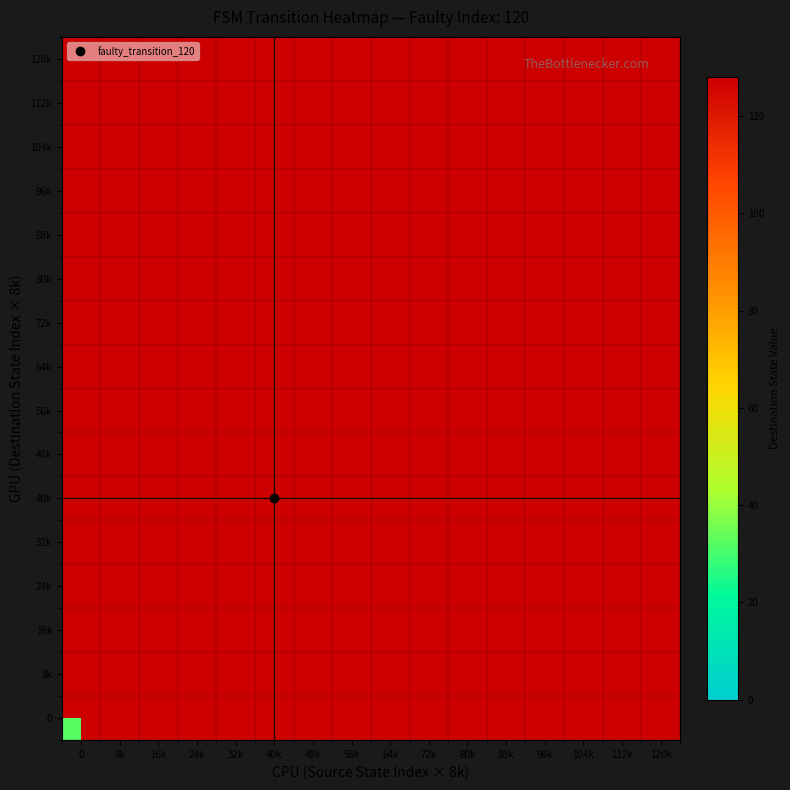

Is the value of 64k at 40k greater than the value of 88k at 32k?

No